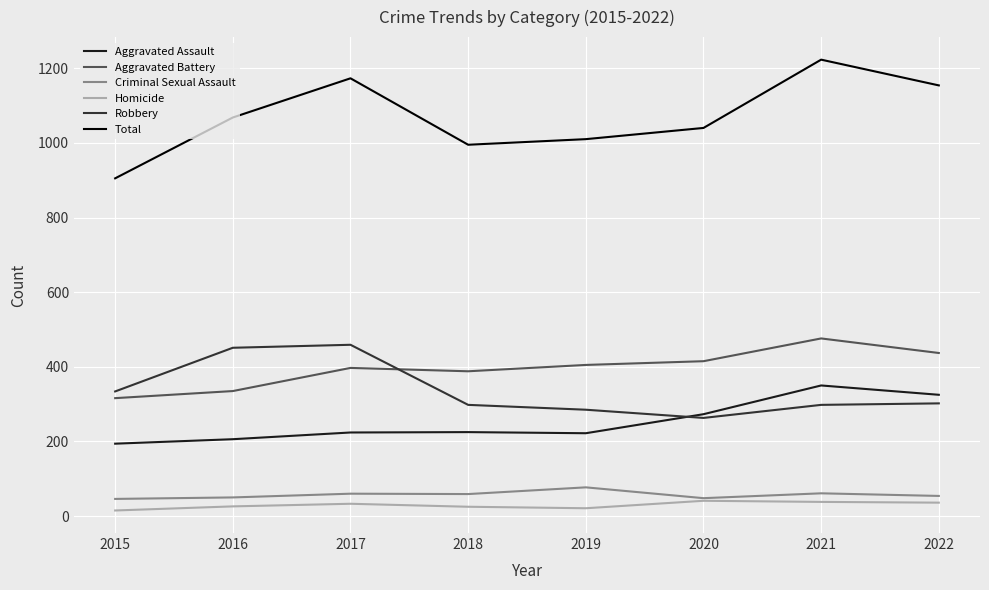

The Total series shows 362 at 2016. True or false?

False